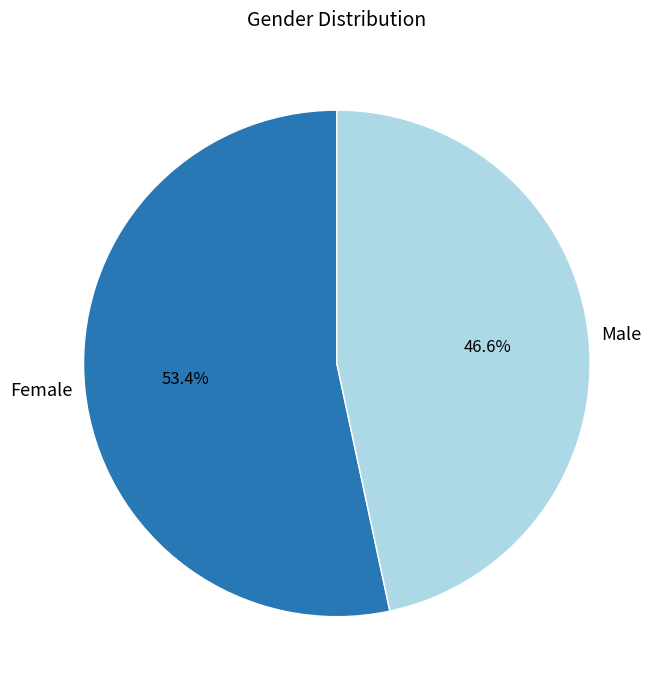

How many slices are in this pie chart?

2